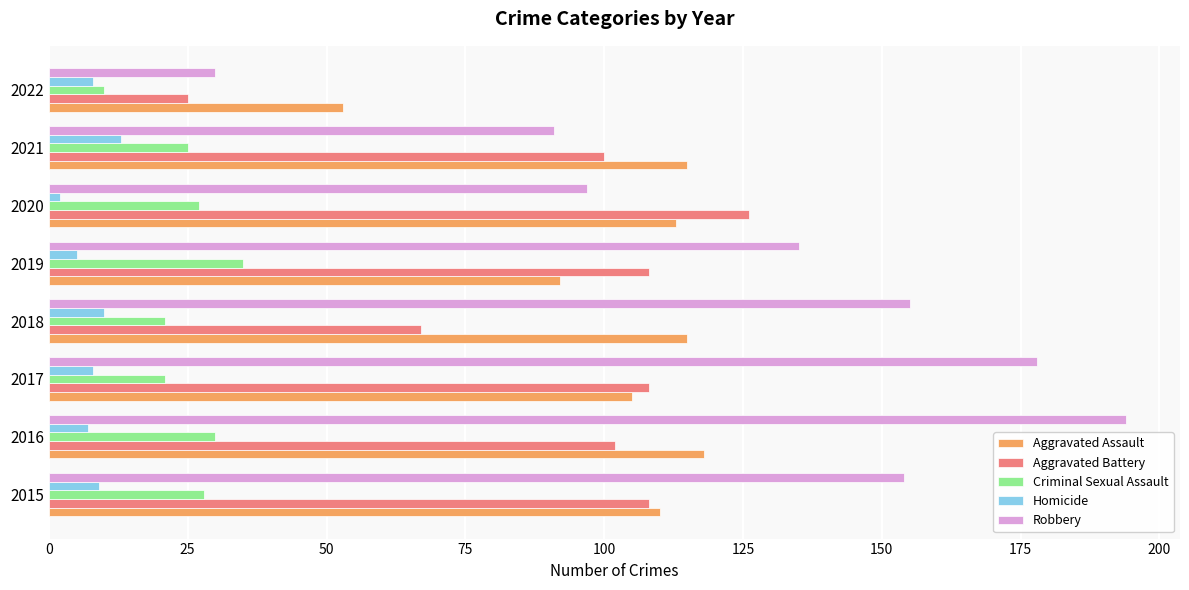

What is the difference between the maximum and minimum values in the Robbery series?

164